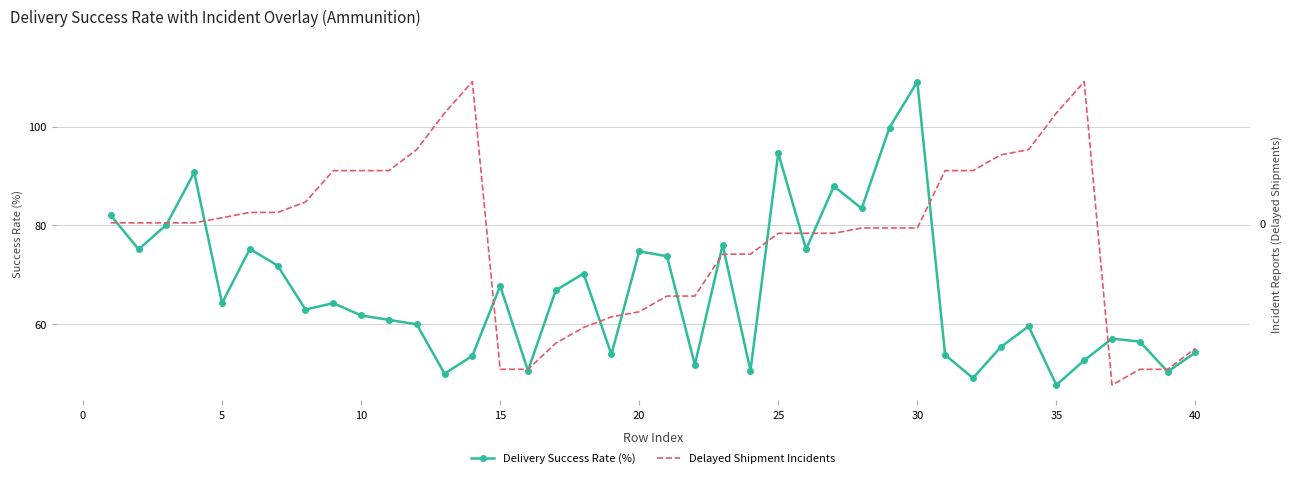

True or false: Delivery Success Rate (%) and Delayed Shipment Incidents intersect in this chart.

False